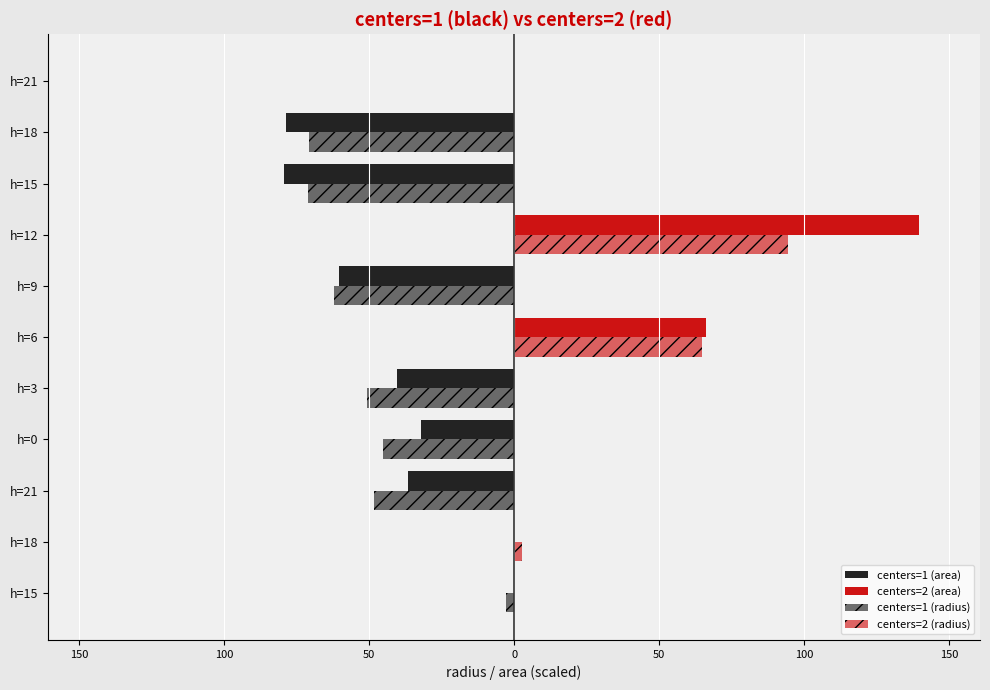

Does the chart contain stacked bars?

No